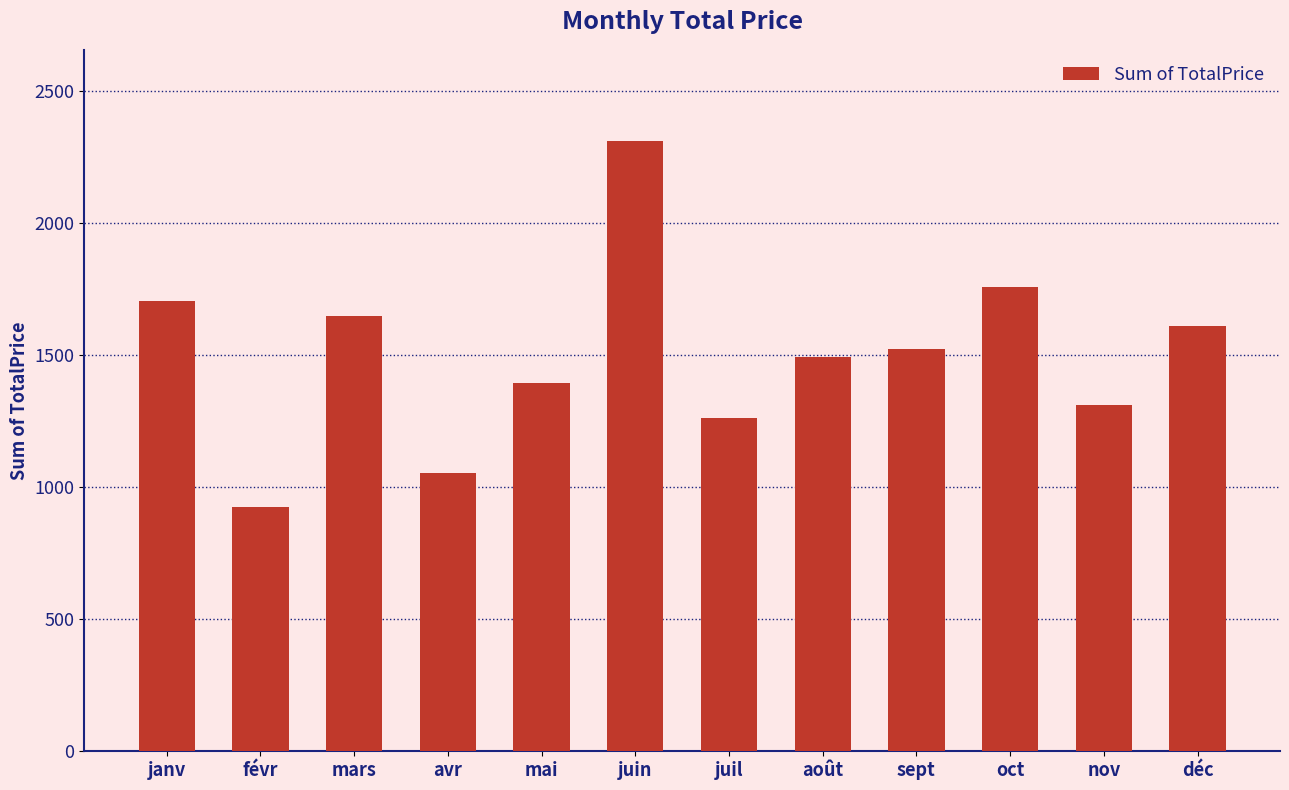

What position from the right is déc?

1